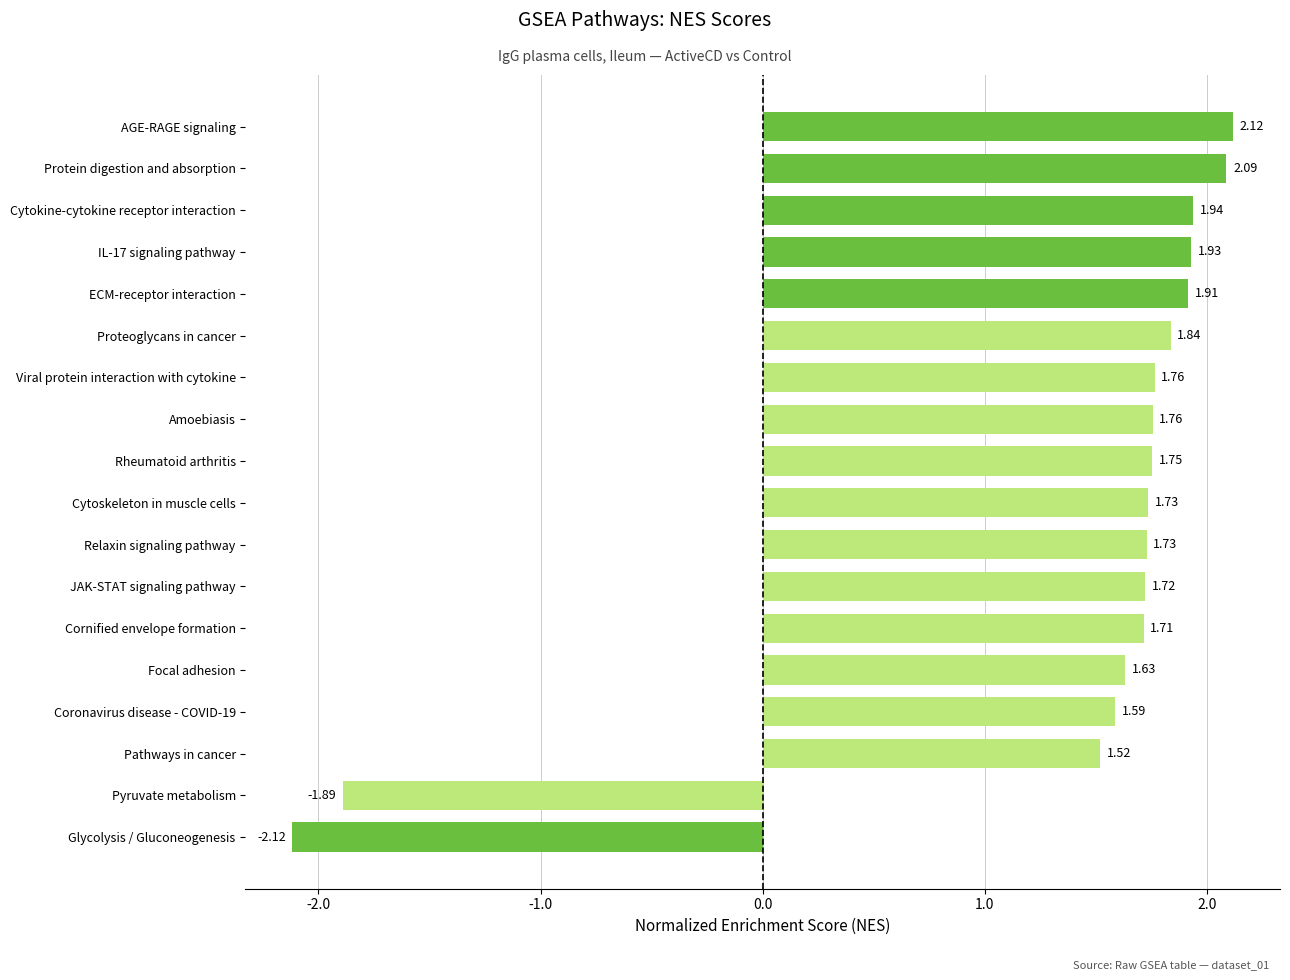

What is the difference between the maximum and second lowest values?

4.0